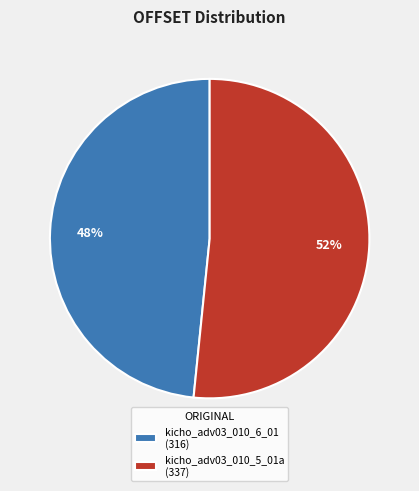

Is it true that kicho_adv03_010_6_01 is 48% of the pie?

True